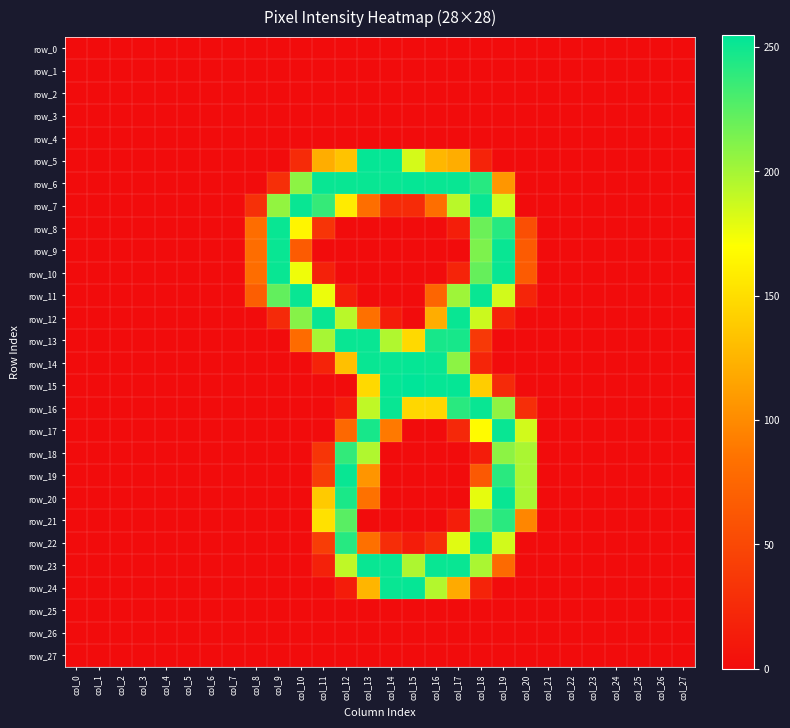

At col_0, list the series in order from largest to smallest.

row_0, row_1, row_2, row_3, row_4, row_5, row_6, row_7, row_8, row_9, row_10, row_11, row_12, row_13, row_14, row_15, row_16, row_17, row_18, row_19, row_20, row_21, row_22, row_23, row_24, row_25, row_26, row_27